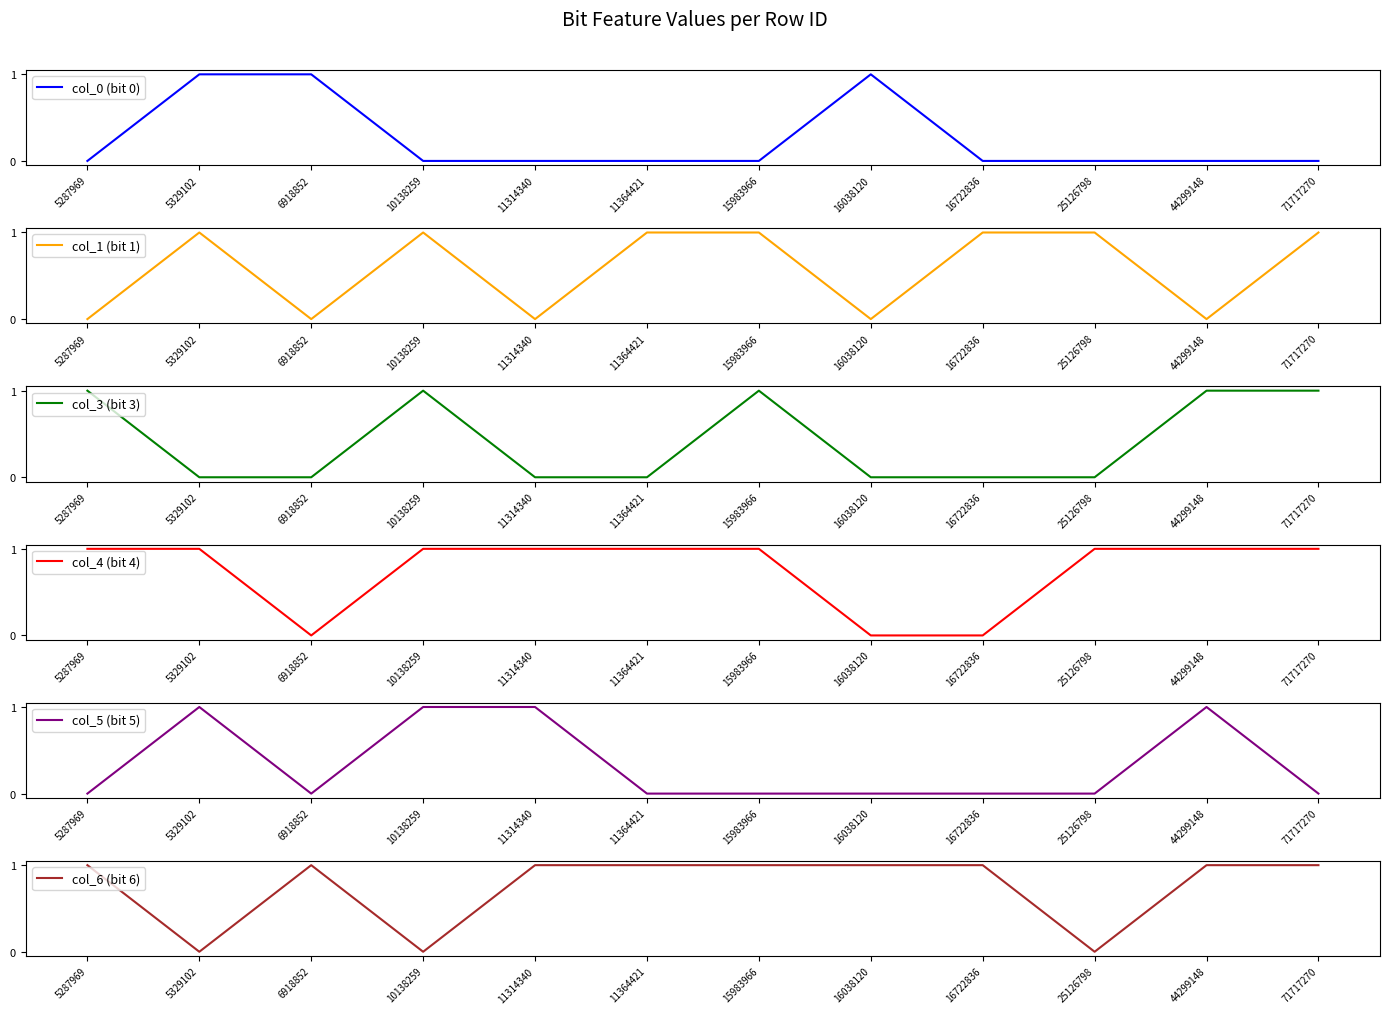

What is the difference between the highest and lowest values at 5287969?

1